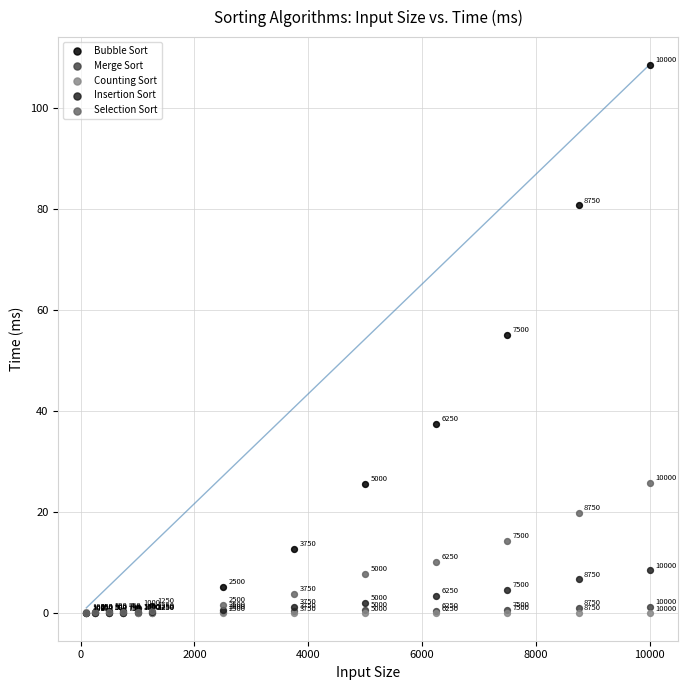

In the Selection Sort series, what Y value is closest to 13?

14.4